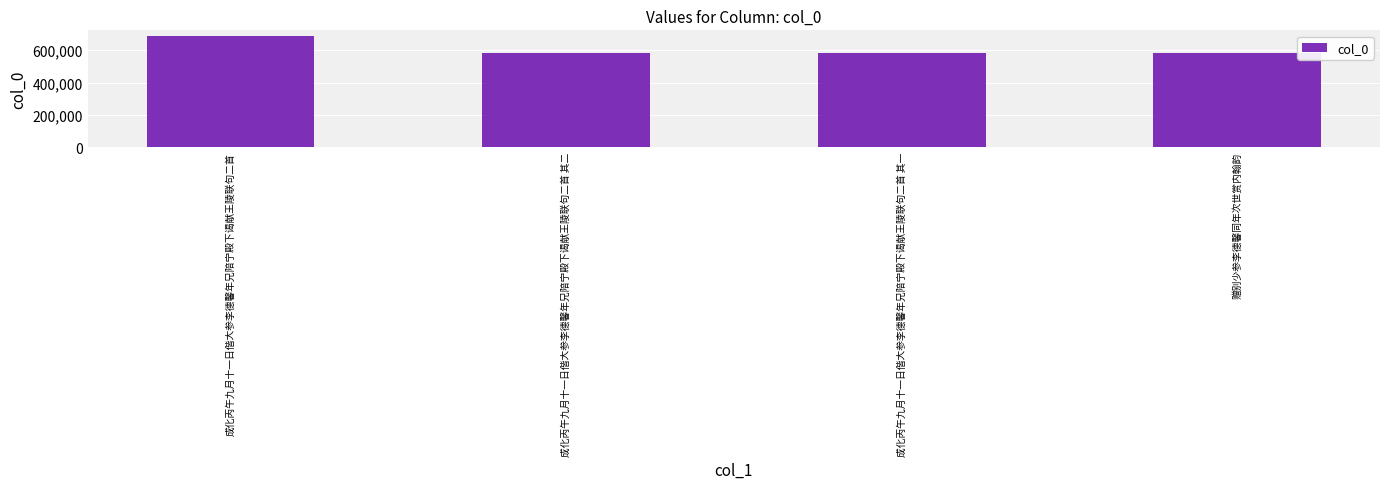

How many bars are there in total?

4